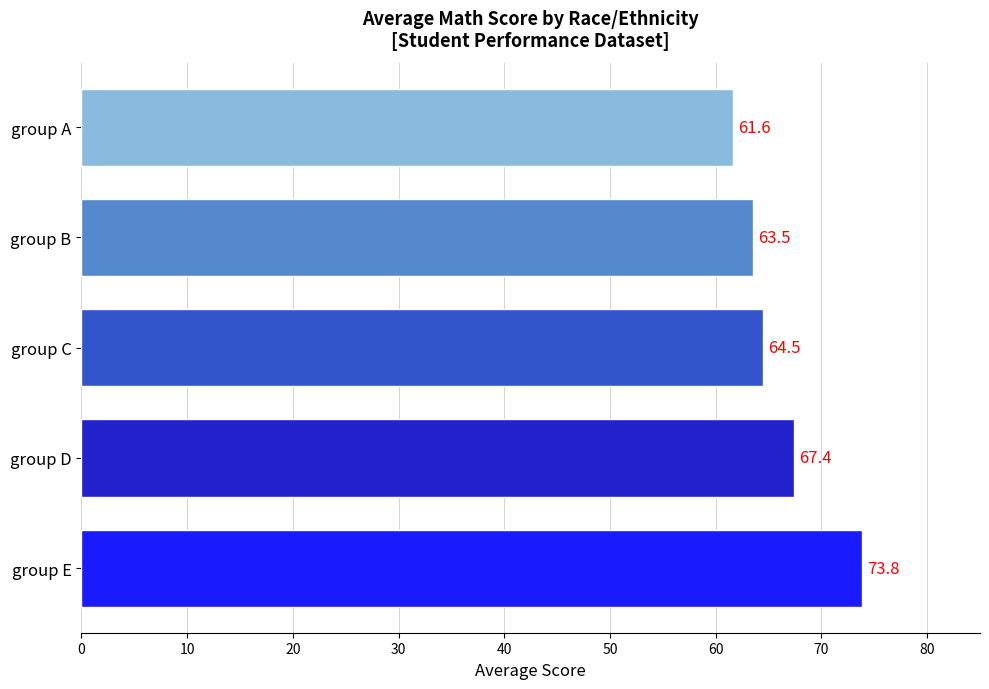

Which has a higher value, group C or group E?

group E